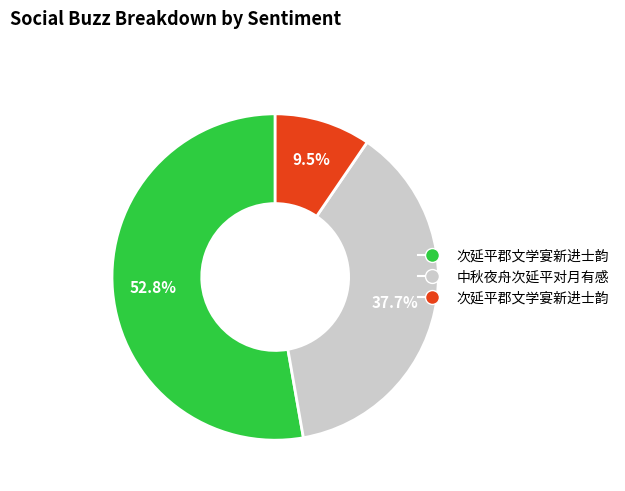

Does any single category account for the majority?

Yes